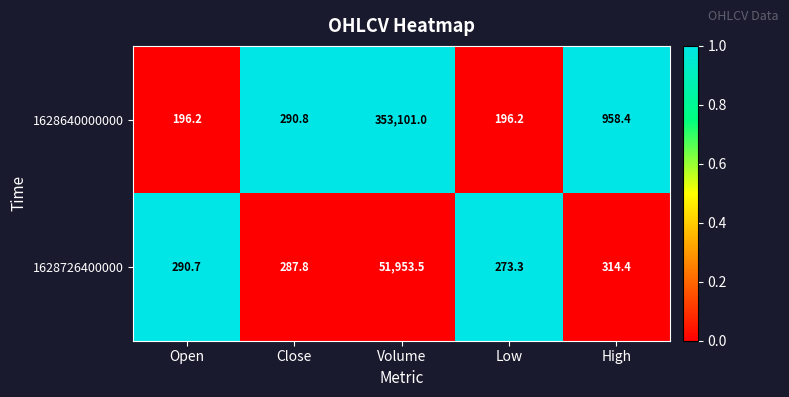

What is the sum of all 1628640000000 values?

354742.6